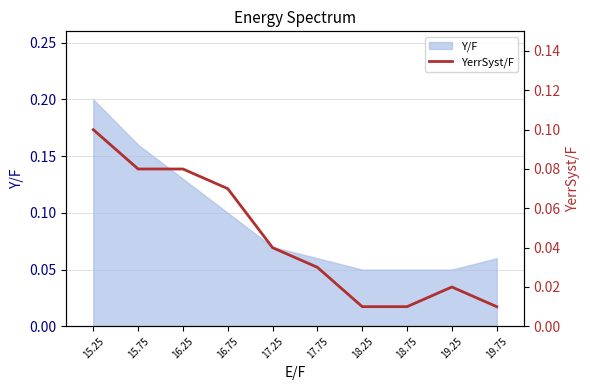

At which label does Y/F reach its peak?

15.25